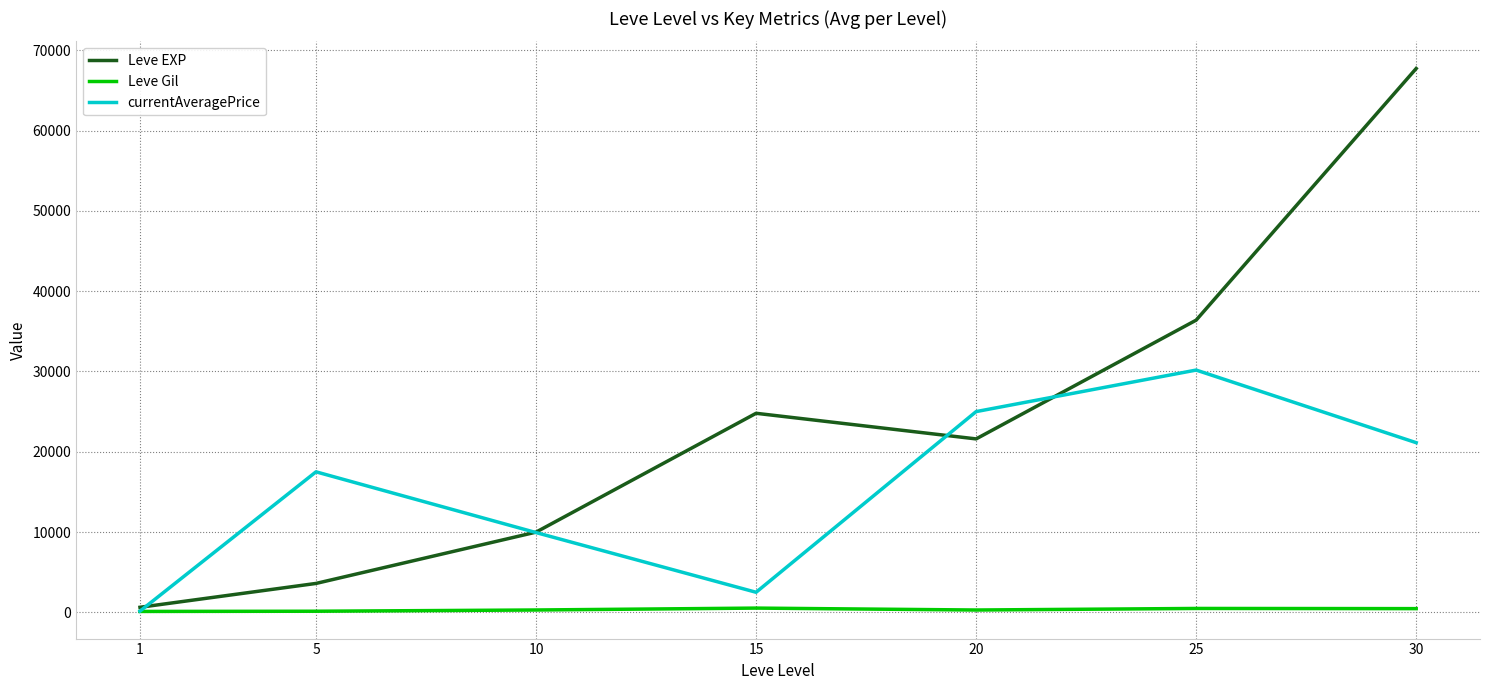

What is the approximate value of currentAveragePrice at 10?

9935.0